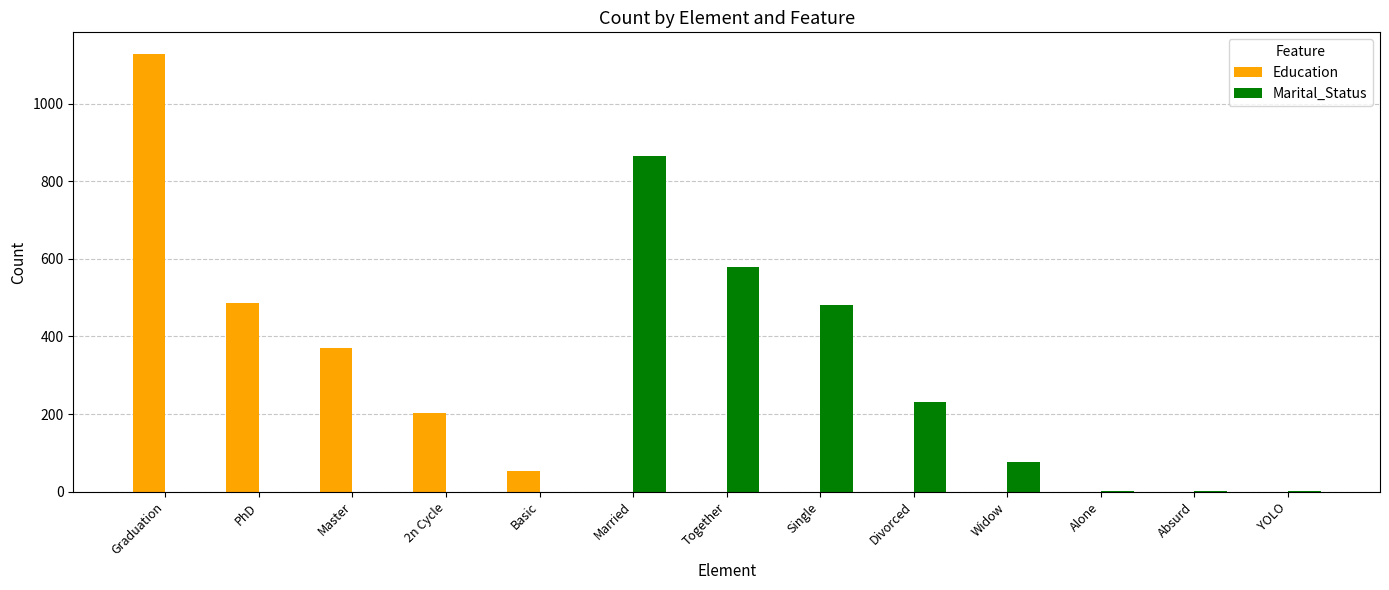

What are all the series names shown in the legend?

Education, Marital_Status